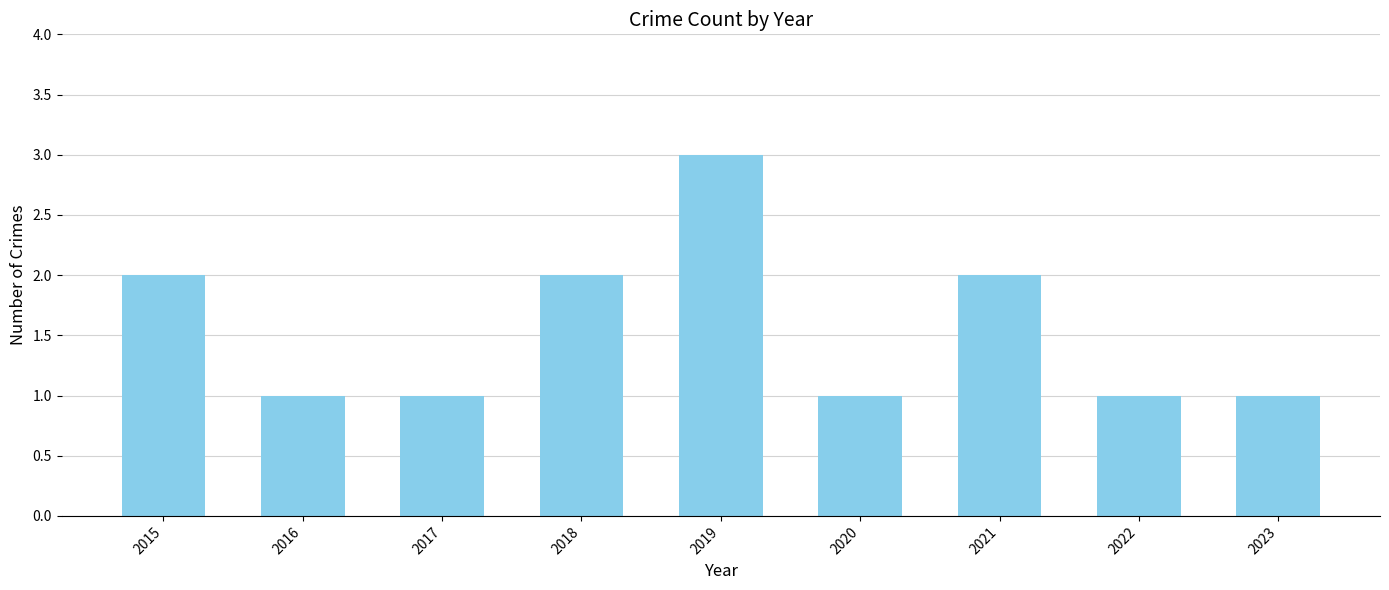

What is the difference between the maximum and minimum values?

2